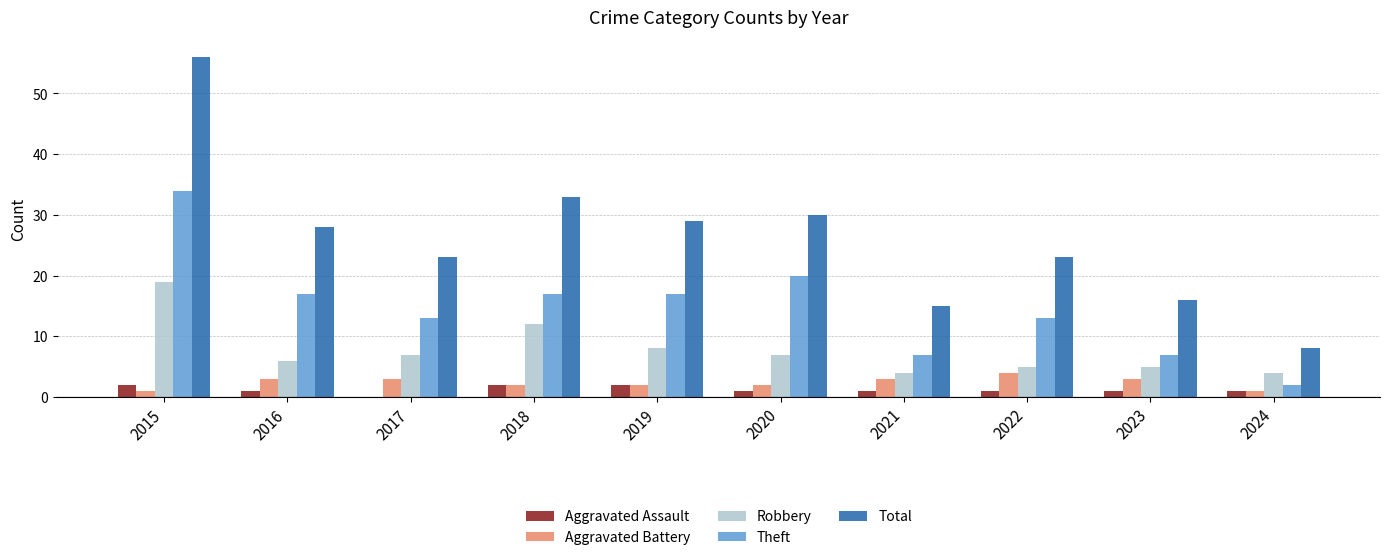

True or false: Theft has a value of 17 at 2018.

True